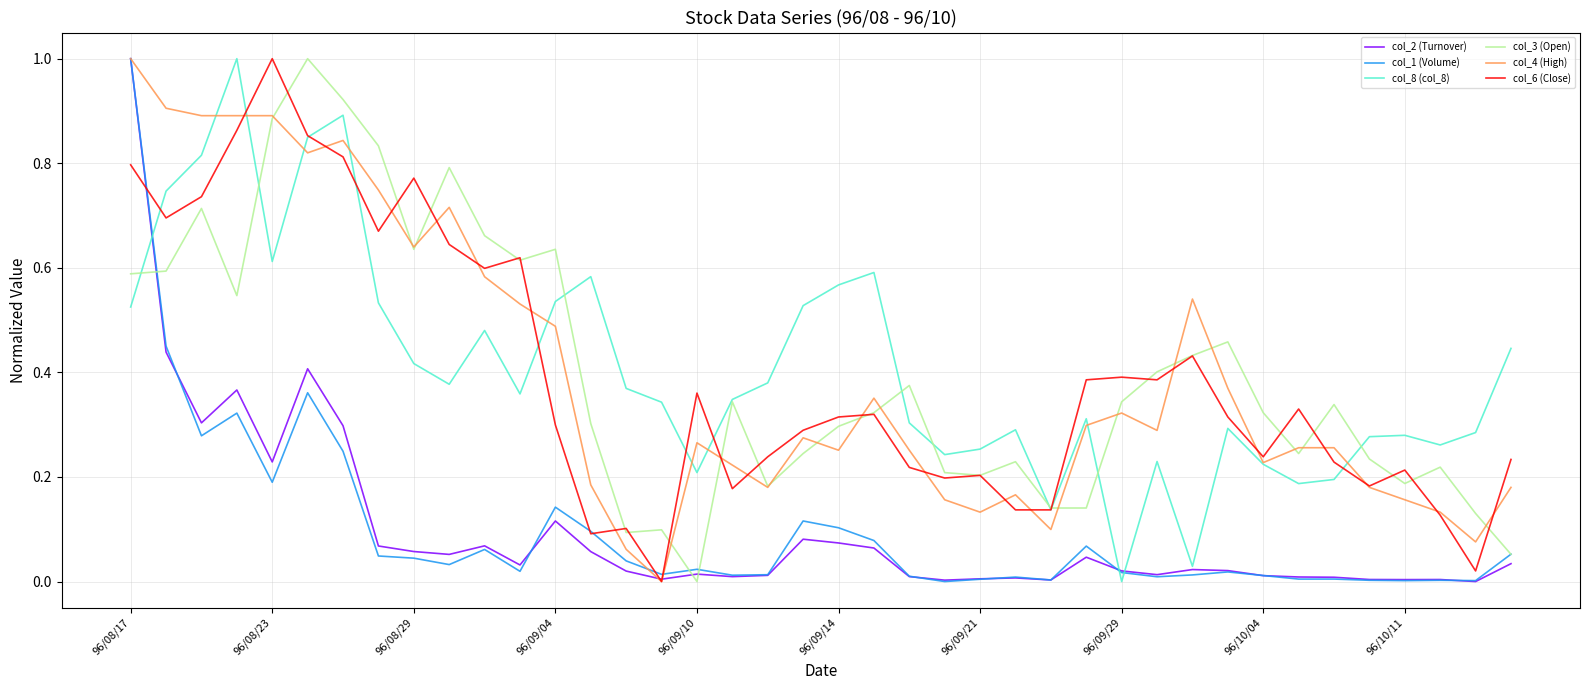

What is the highest value of the col_1 (Volume) series?

1.0